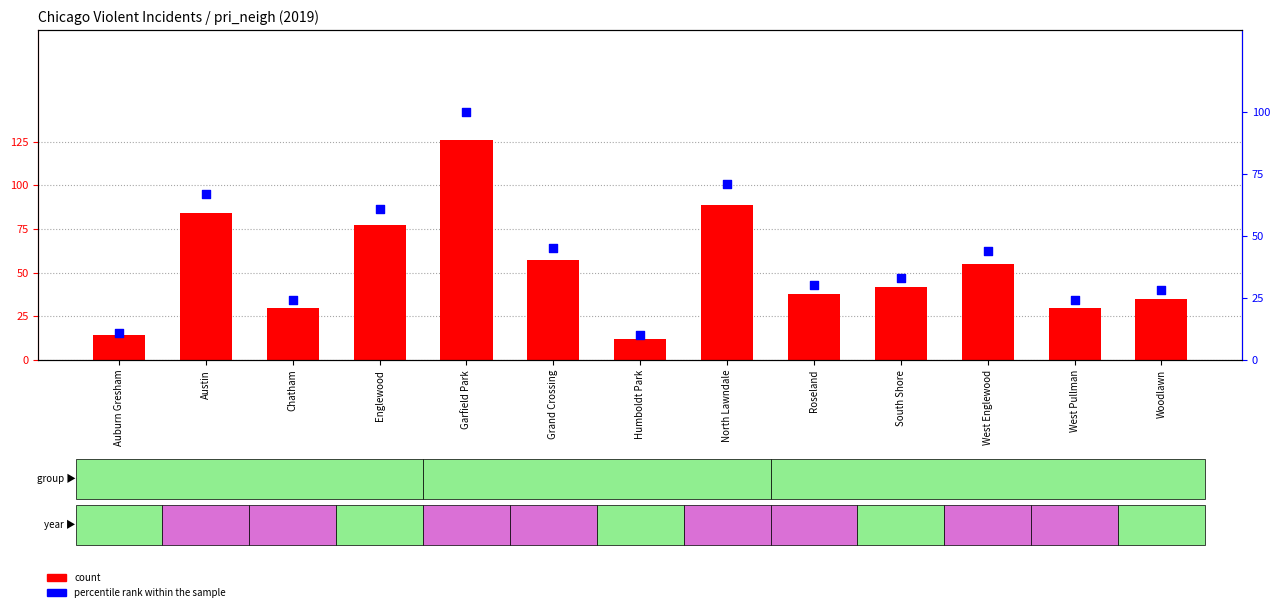

Which series has the largest total across all categories?

count